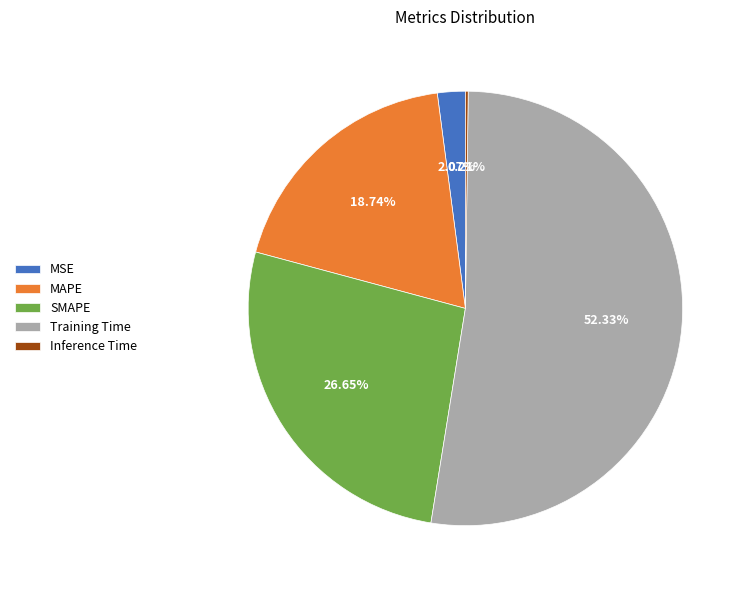

Which has a higher value, Training Time or SMAPE?

Training Time